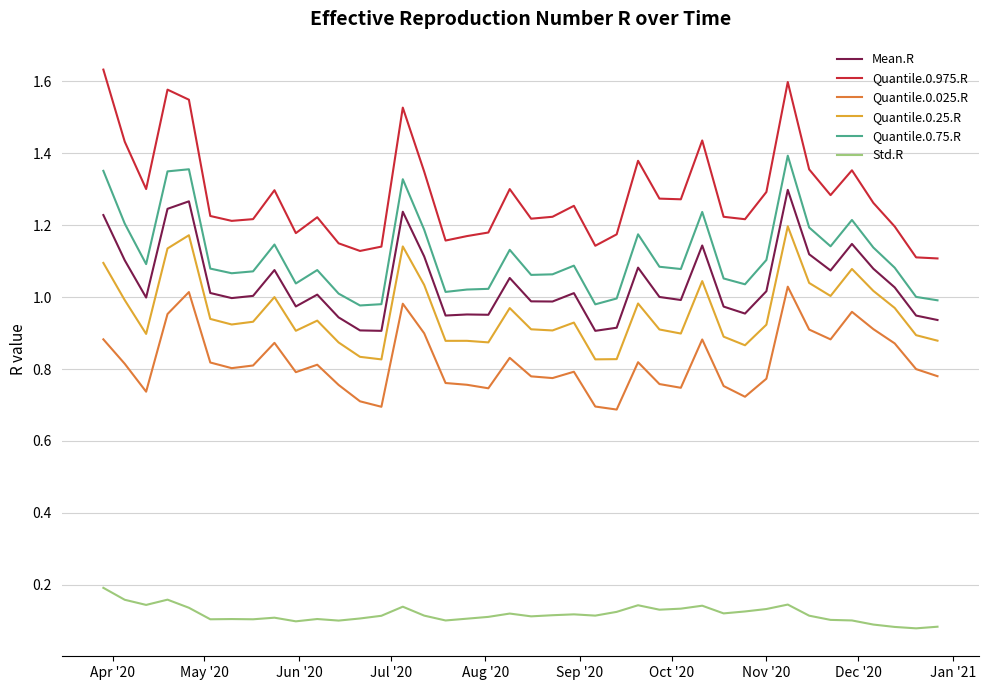

True or false: Mean.R and Std.R cross at least once.

False